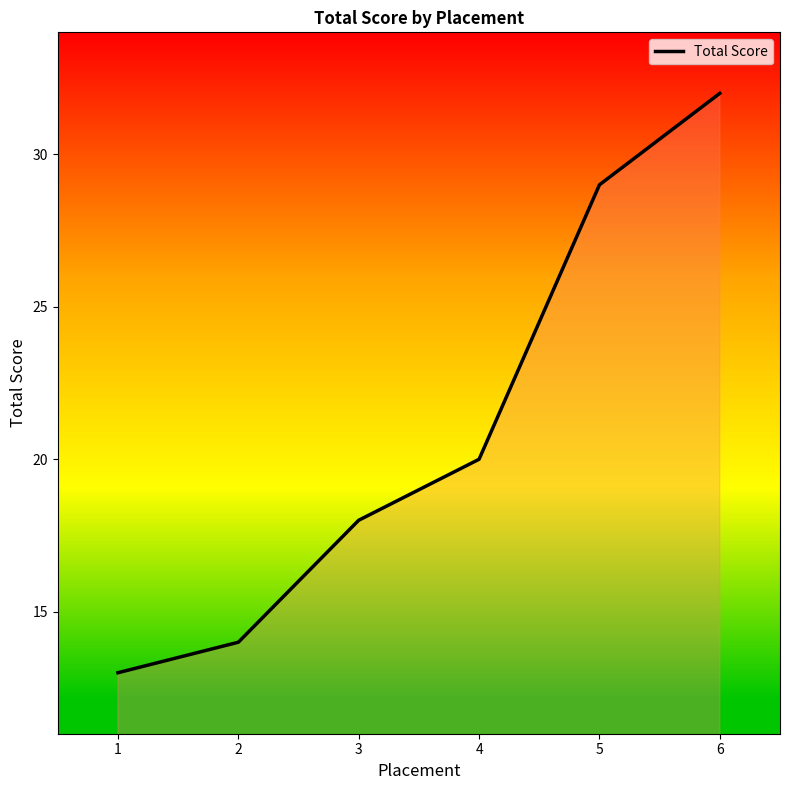

Rank the categories by value from highest to lowest.

6, 5, 4, 3, 2, 1